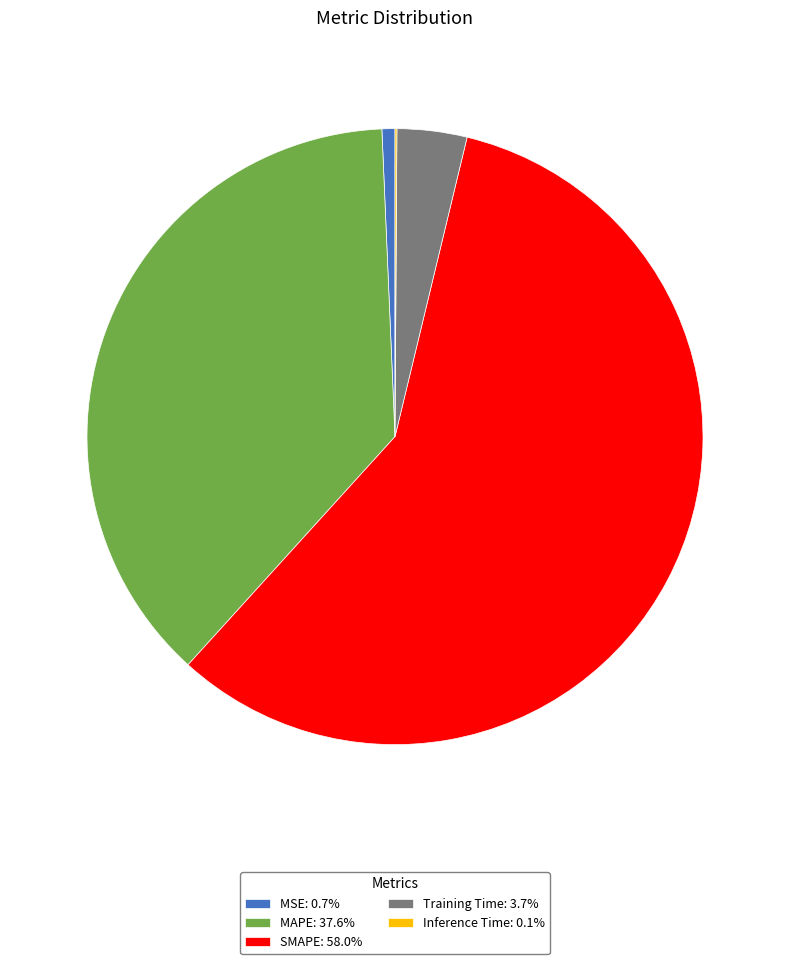

Is it true that Training Time is 13% of the pie?

False